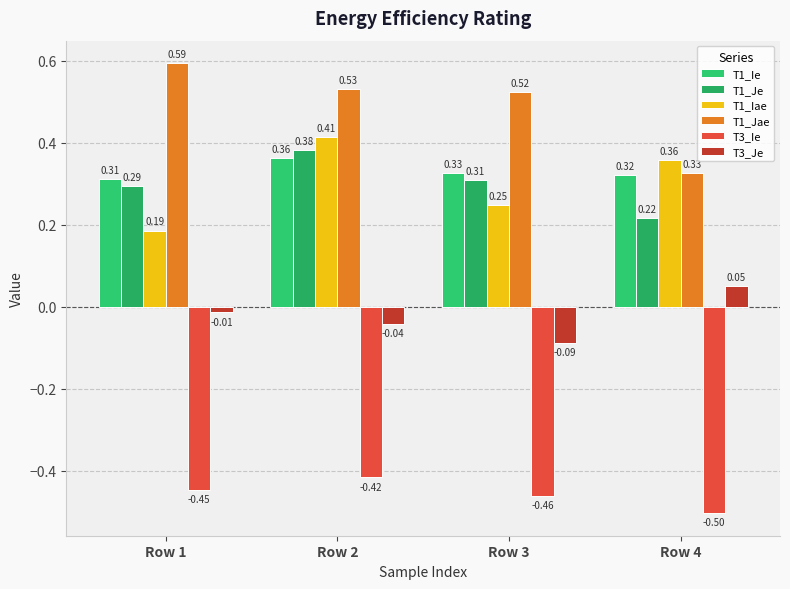

True or false: T3_Ie has a value of -0.8 at Row 4.

False